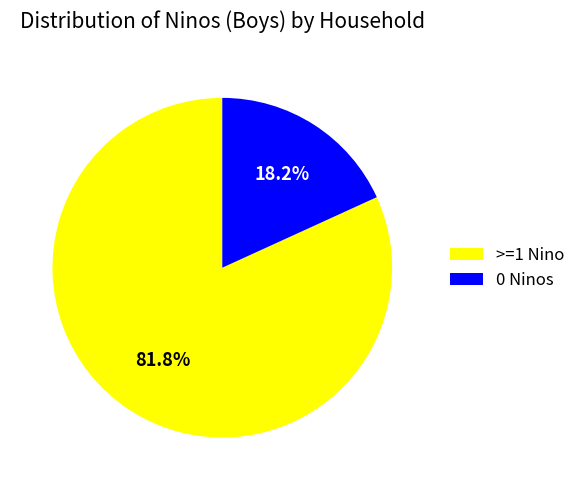

Do 0 Ninos and >=1 Nino together represent more than half of the pie?

Yes